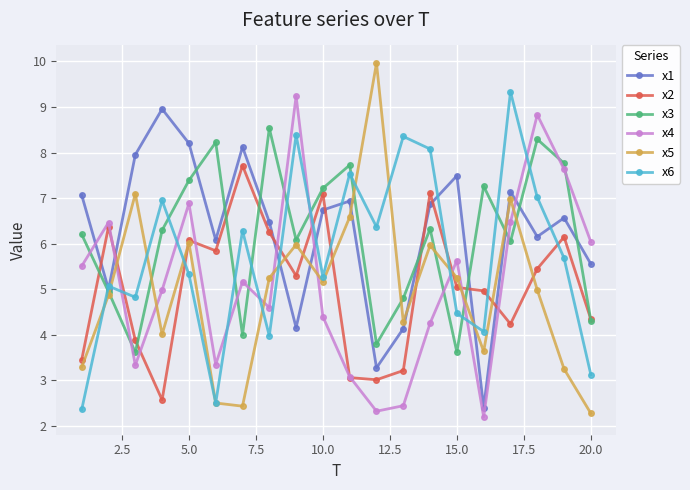

In x6, how many points are higher than both neighbors (excluding endpoints)?

7